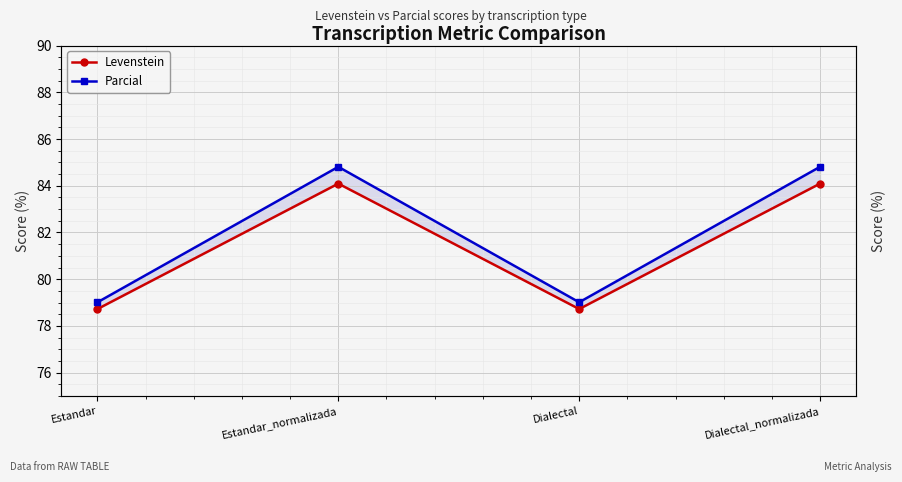

Where does the Levenstein series first go above 84?

Estandar_normalizada